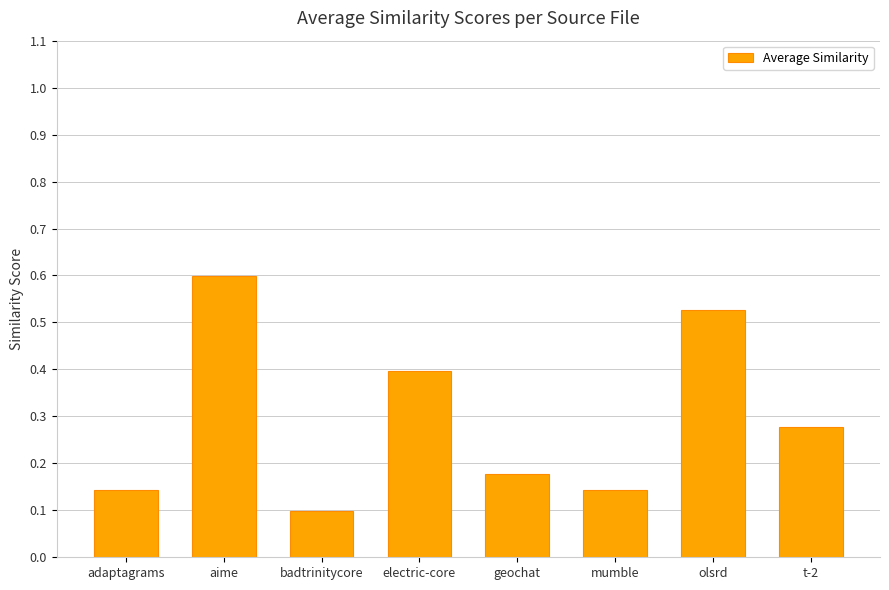

The value at badtrinitycore is 0.2. True or false?

False